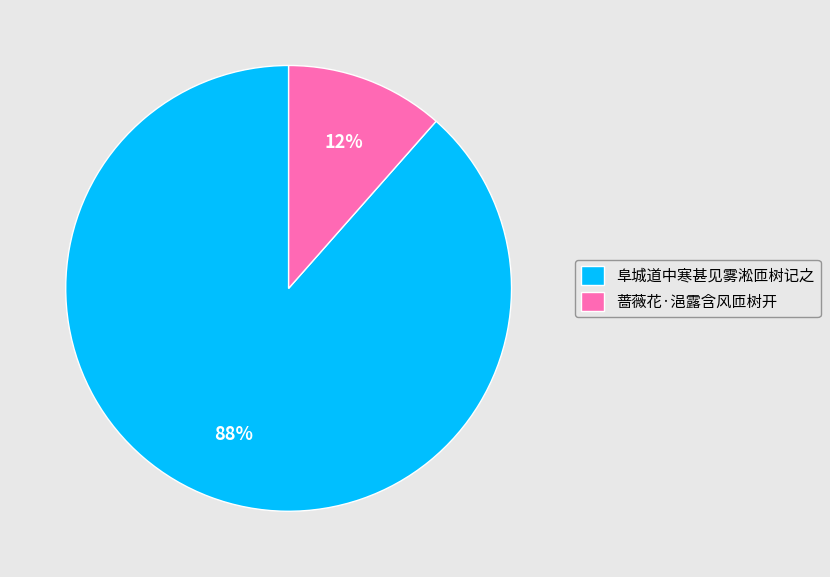

Between 阜城道中寒甚见雾淞匝树记之 and 蔷薇花·浥露含风匝树开, which is larger?

阜城道中寒甚见雾淞匝树记之